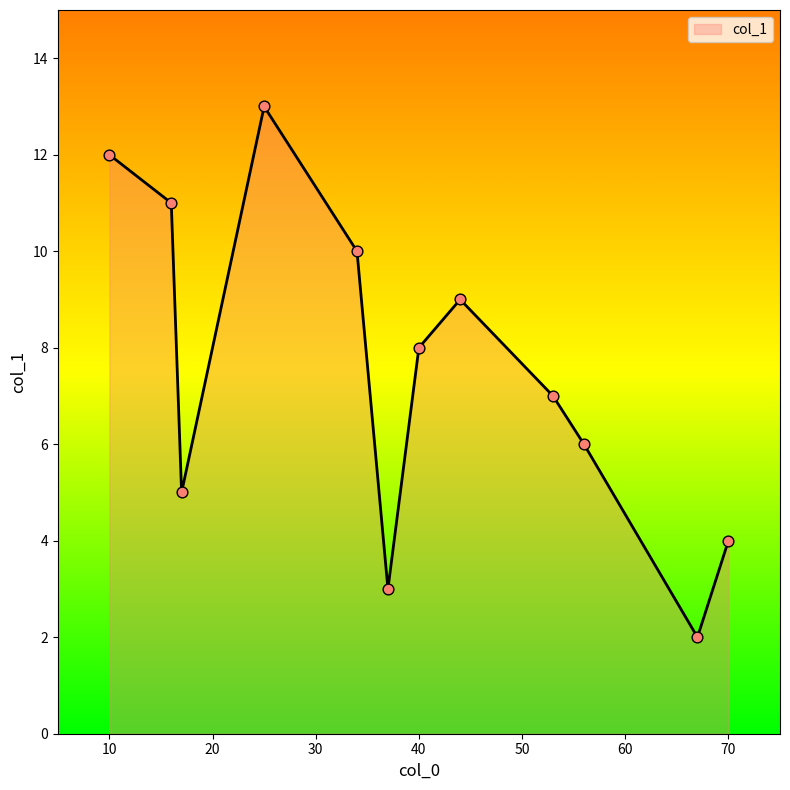

What is the difference between the maximum and minimum values?

11